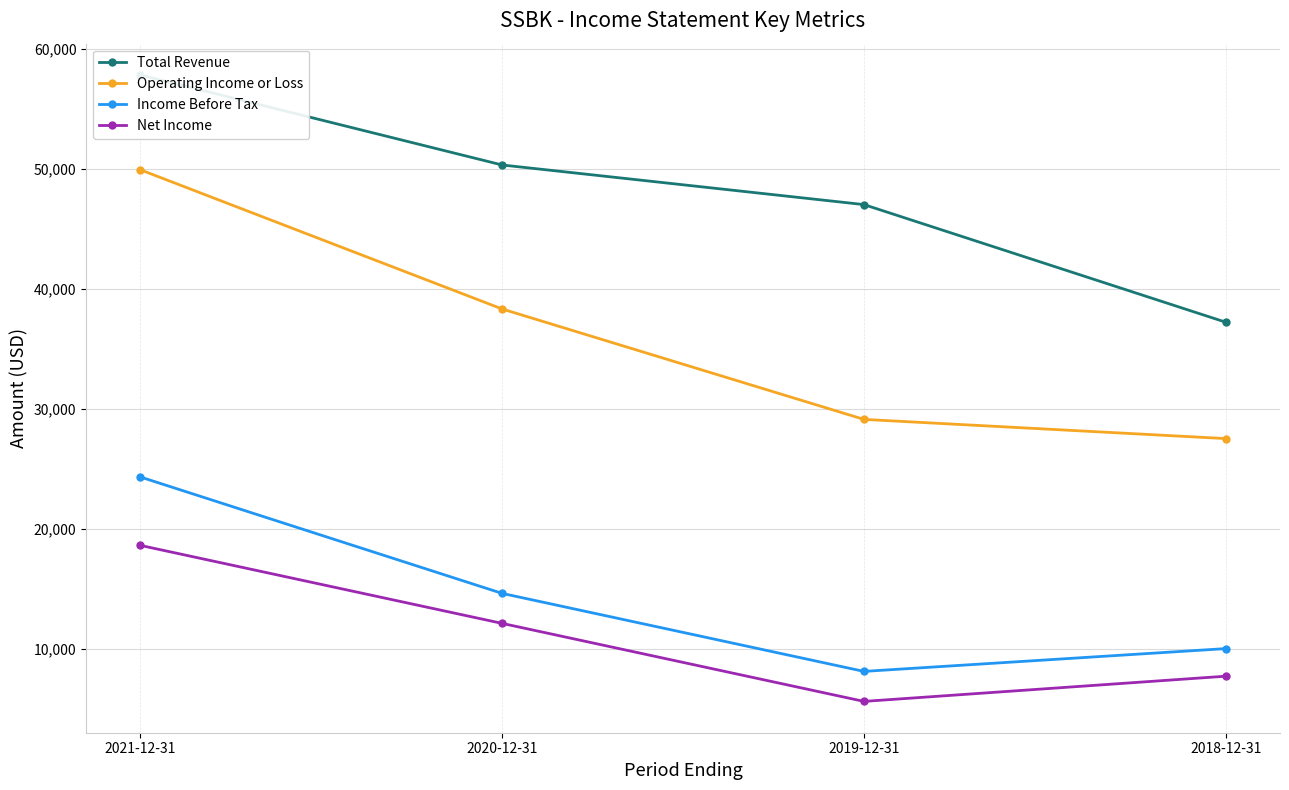

What is the total value across all series at 2021-12-31?

150600